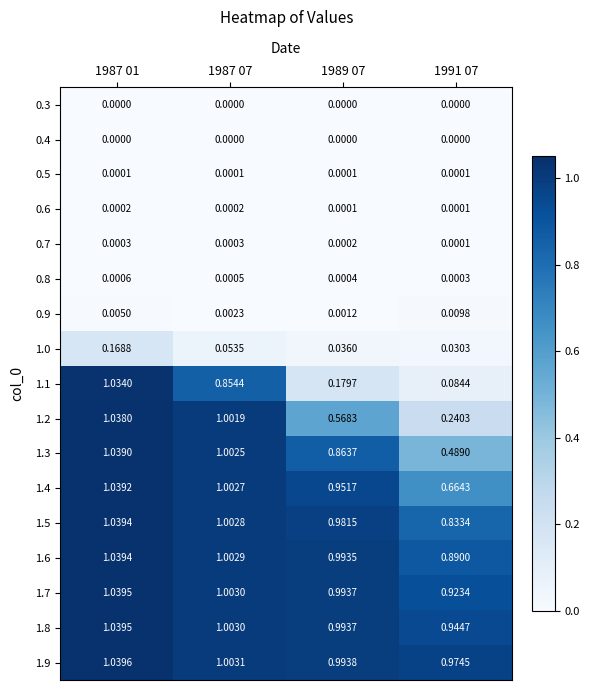

Is the value of 1.7 at 1991 07 greater than the value of 1.8 at 1987 07?

No